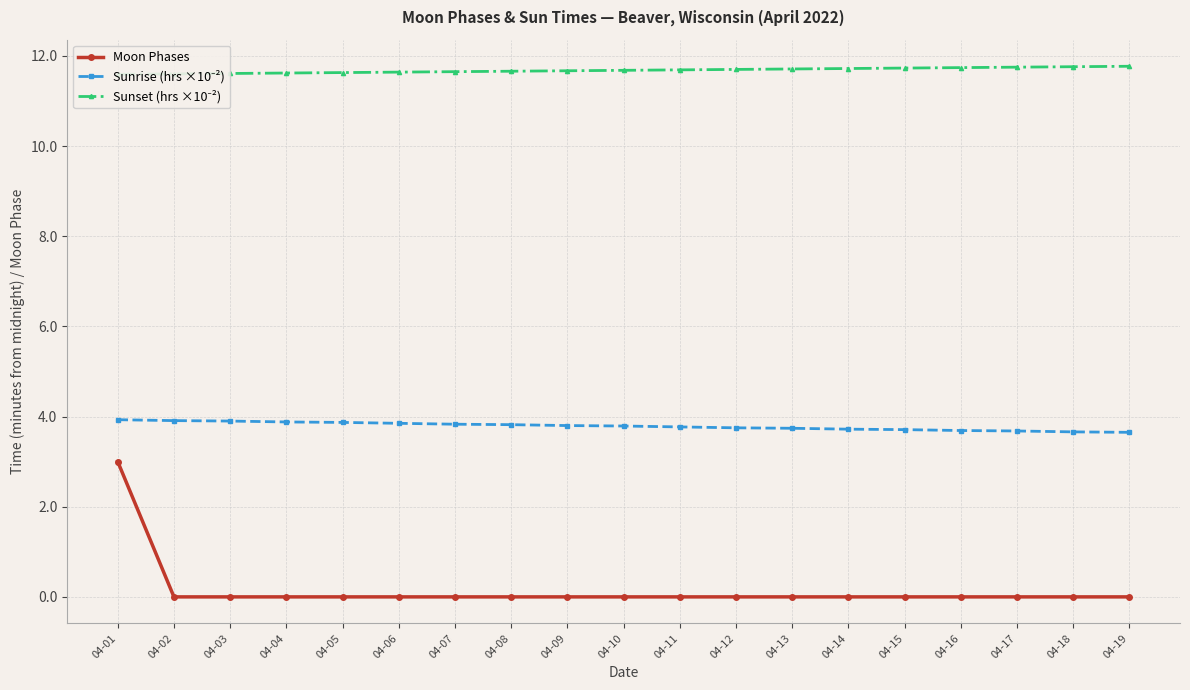

At which category does the chart reach its minimum across all series?

04-02